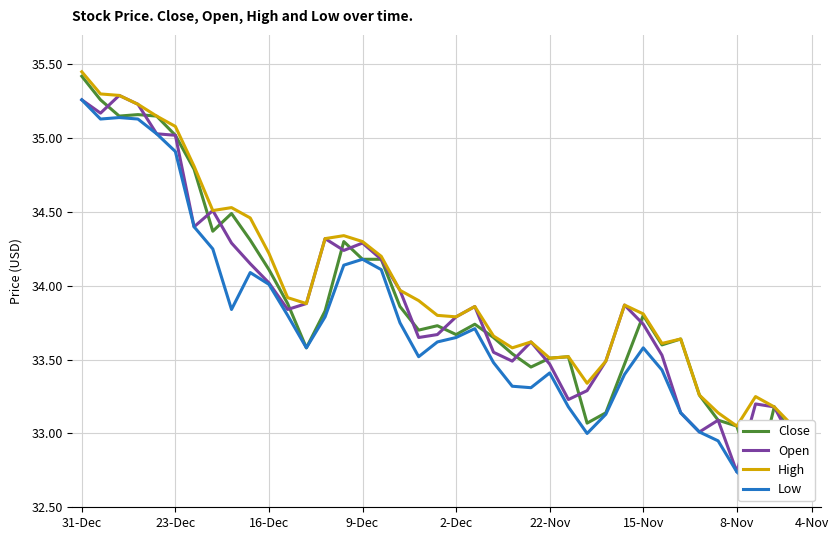

Which category has the lowest value in the Open series?

8-Nov